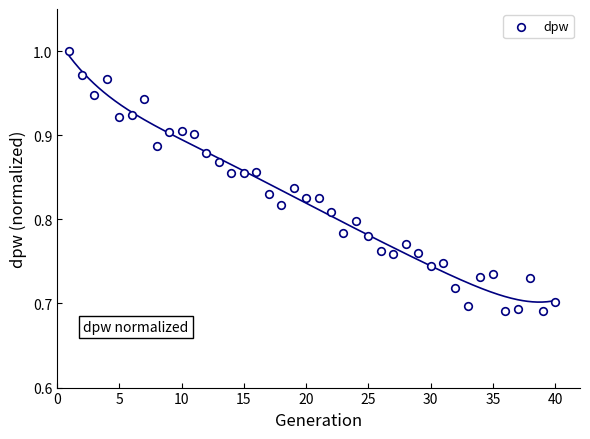

What is the range of Y values (max minus min)?

0.3